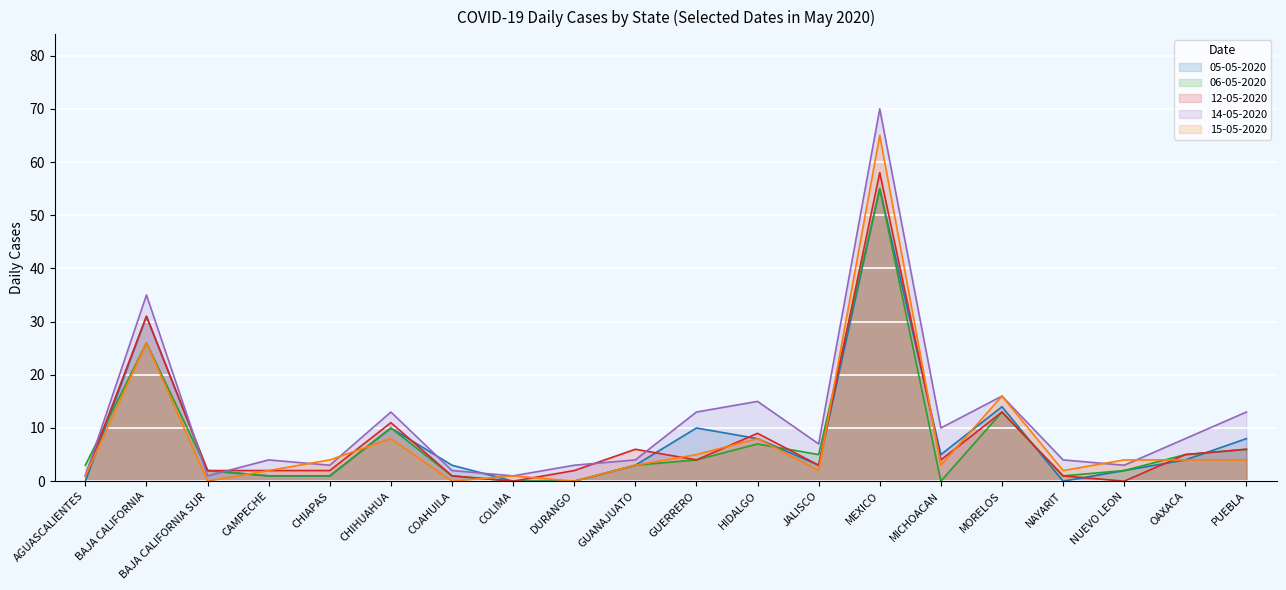

True or false: 15-05-2020 has a value of 3 at NAYARIT.

False